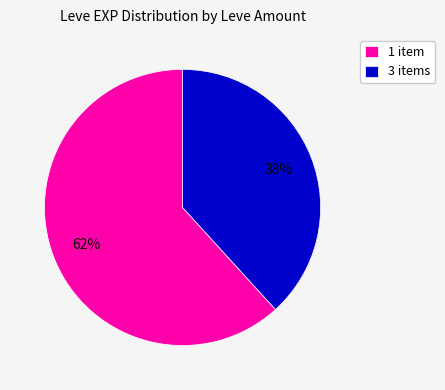

Which slice is the largest?

1 item